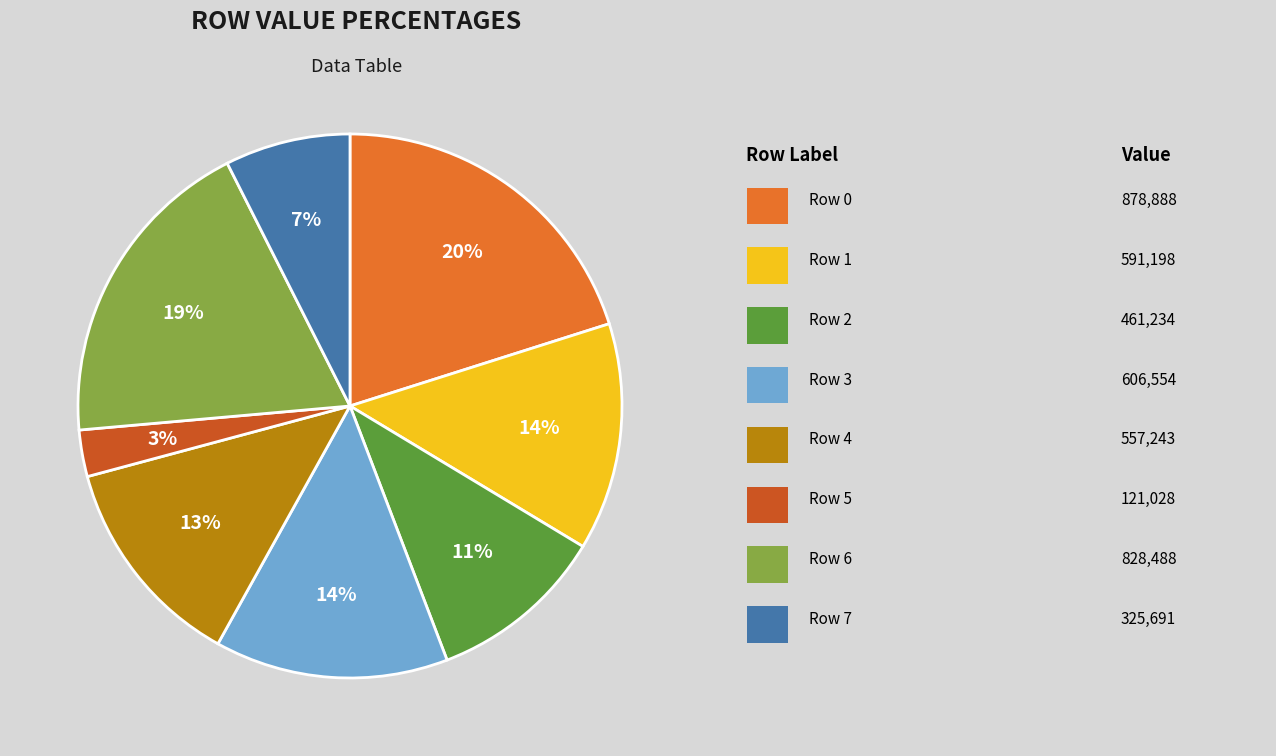

How many slices are in this pie chart?

8